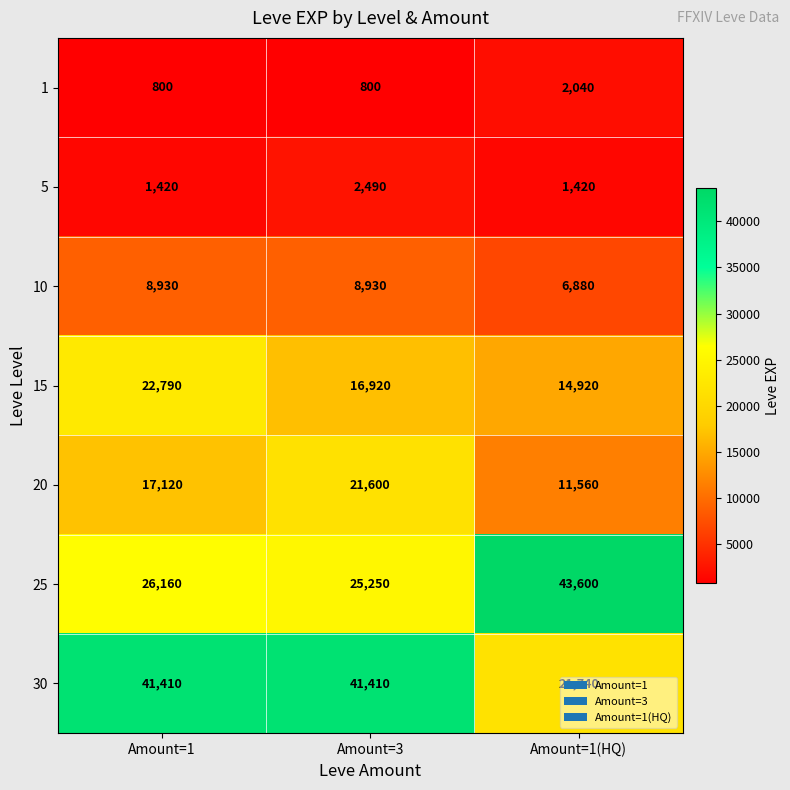

Which series changed the most between Amount=1 and Amount=3?

15